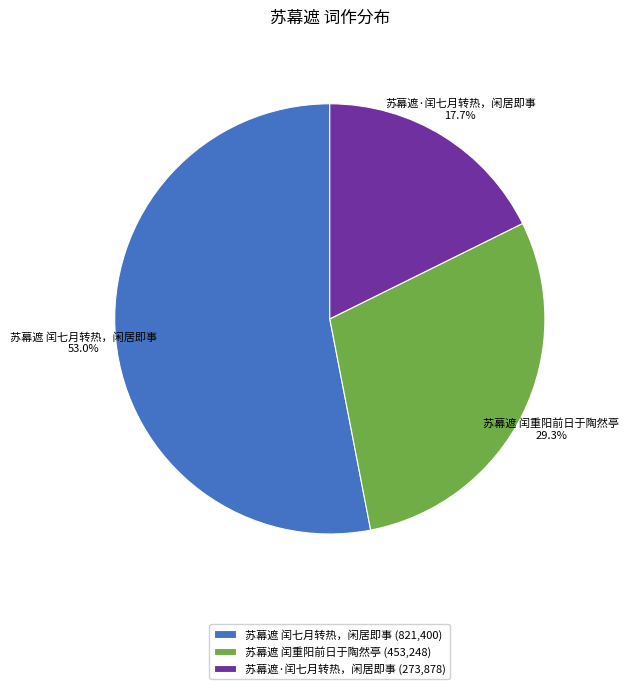

Which category accounts for the majority?

苏幕遮 闰七月转热，闲居即事